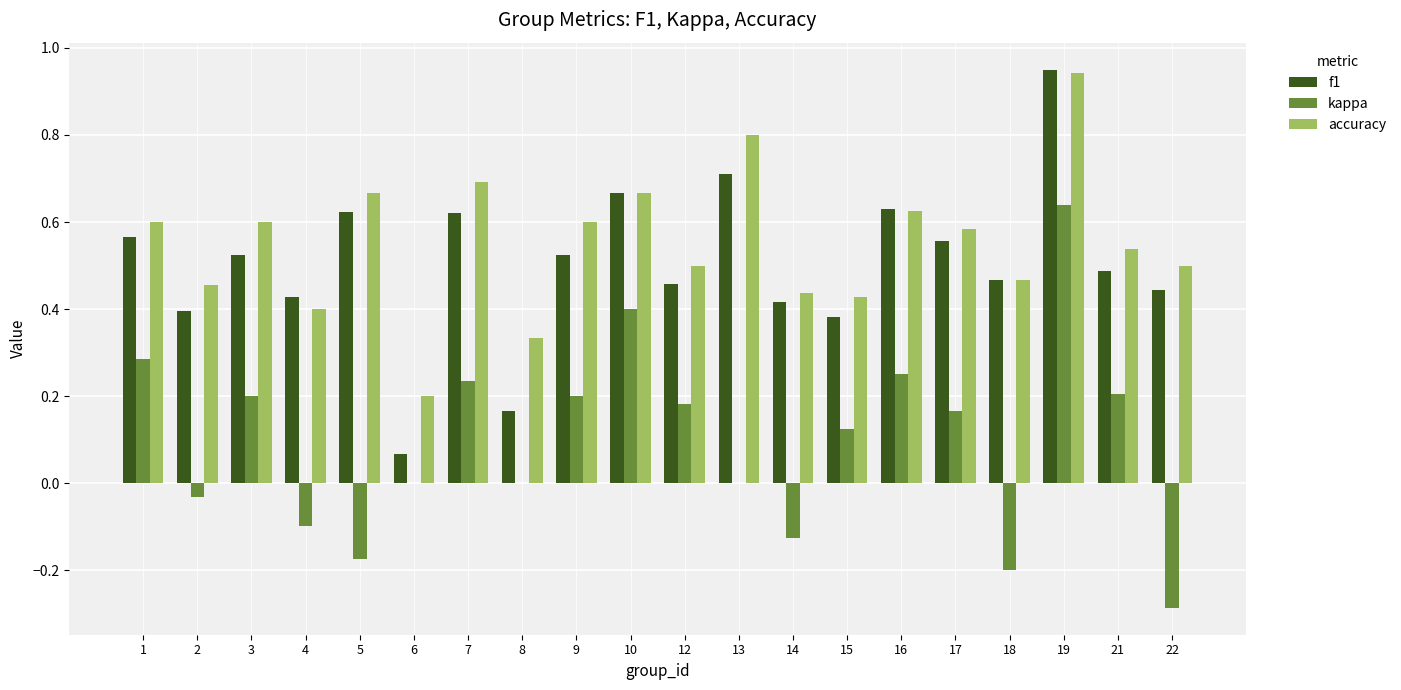

Is the value of f1 at 14 greater than the value of accuracy at 6?

Yes